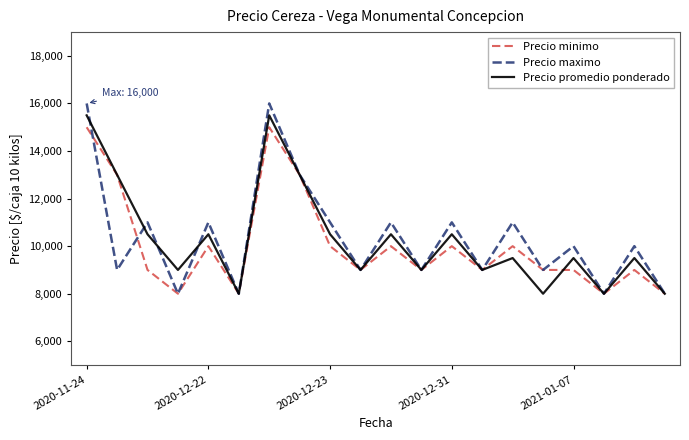

What is the maximum value shown in the chart?

16000